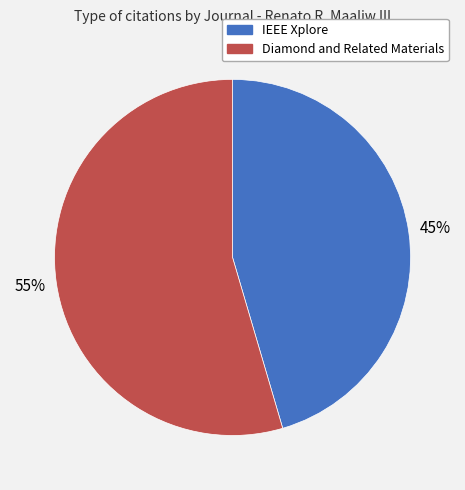

Which category has the biggest portion of the pie?

Diamond and Related Materials